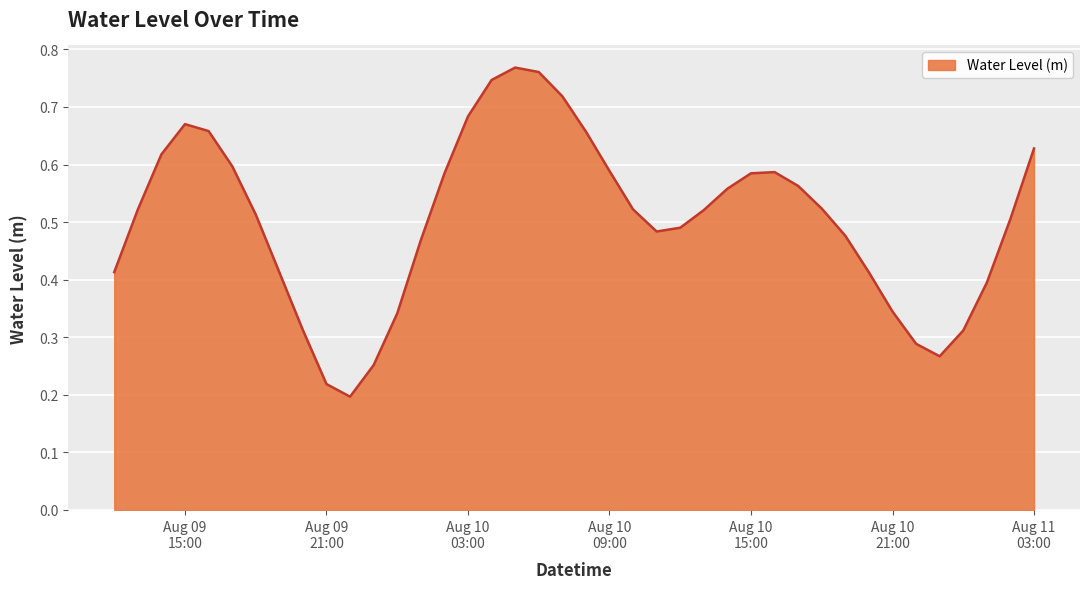

Reading left to right, list all the values displayed in this chart.

0.4	0.5	0.6	0.7	0.7	0.6	0.5	0.4	0.3	0.2	0.2	0.3	0.3	0.5	0.6	0.7	0.7	0.8	0.8	0.7	0.7	0.6	0.5	0.5	0.5	0.5	0.6	0.6	0.6	0.6	0.5	0.5	0.4	0.3	0.3	0.3	0.3	0.4	0.5	0.6